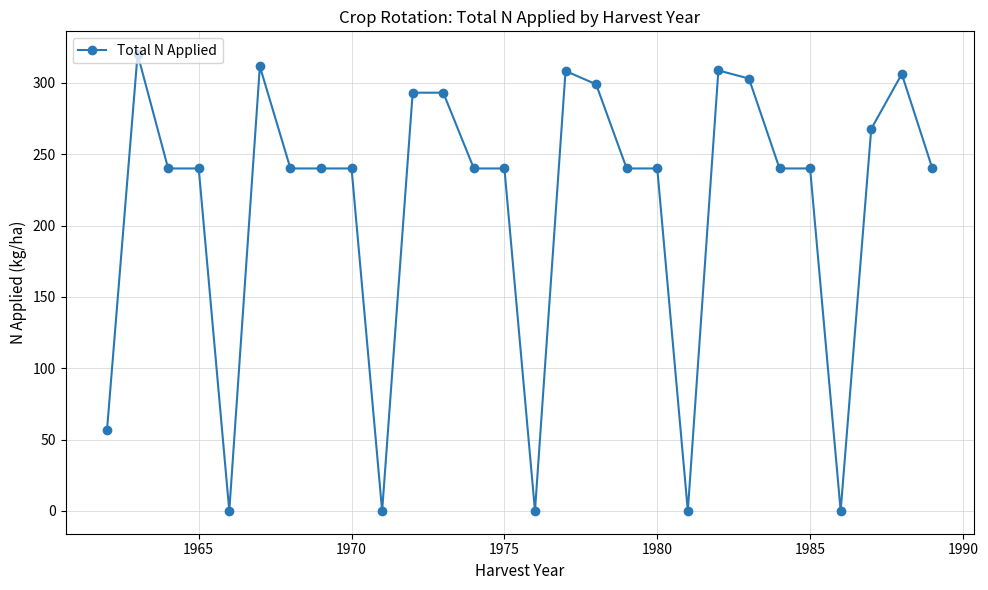

What is the greatest value displayed?

320.1